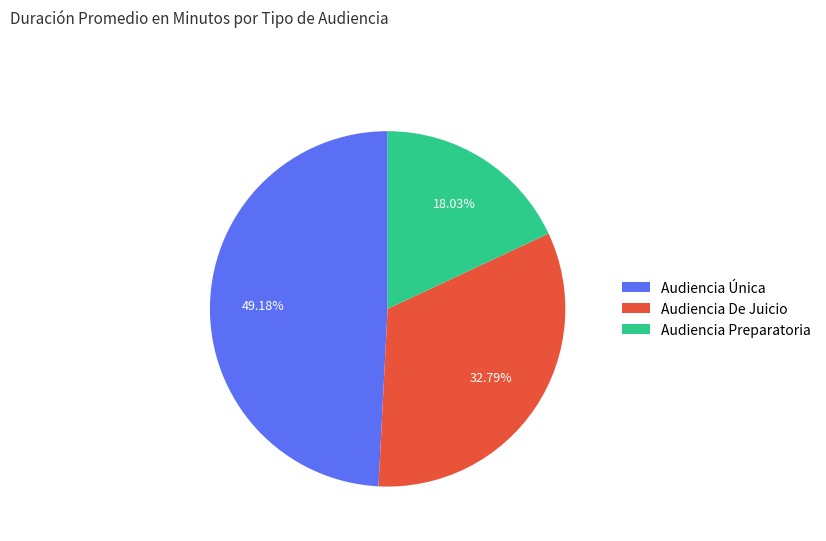

The Audiencia Única slice represents 49% of the pie. True or false?

True